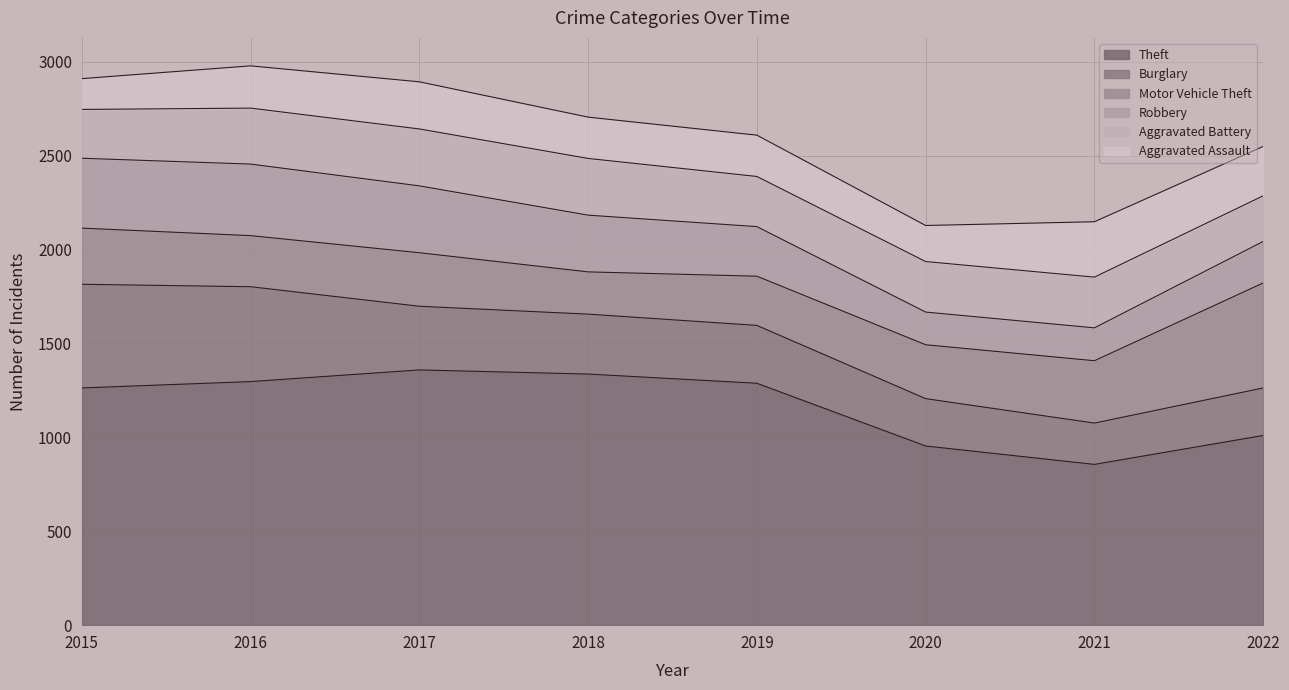

What is the total value across all series at 2022?

2549